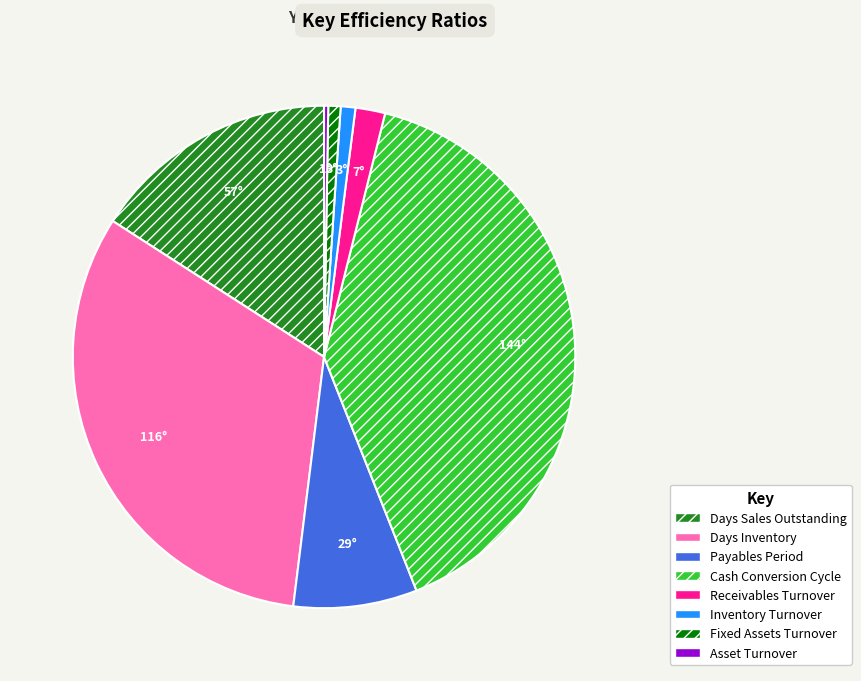

Combined, do Days Inventory and Cash Conversion Cycle account for over 50%?

Yes